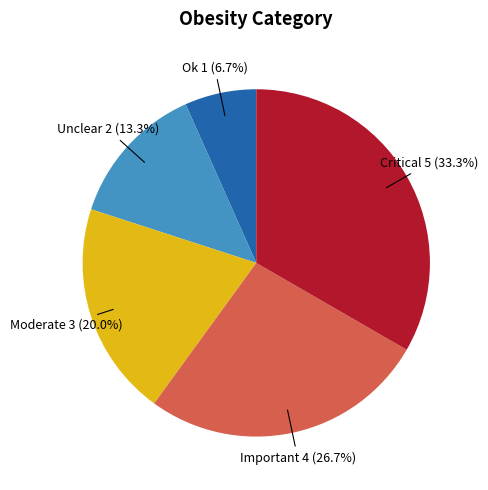

Does any single category account for the majority?

No